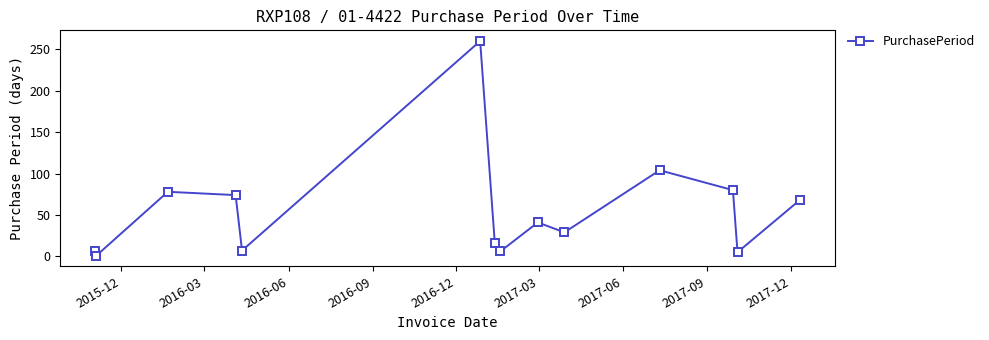

What is the value of the 10th point from the left?

29